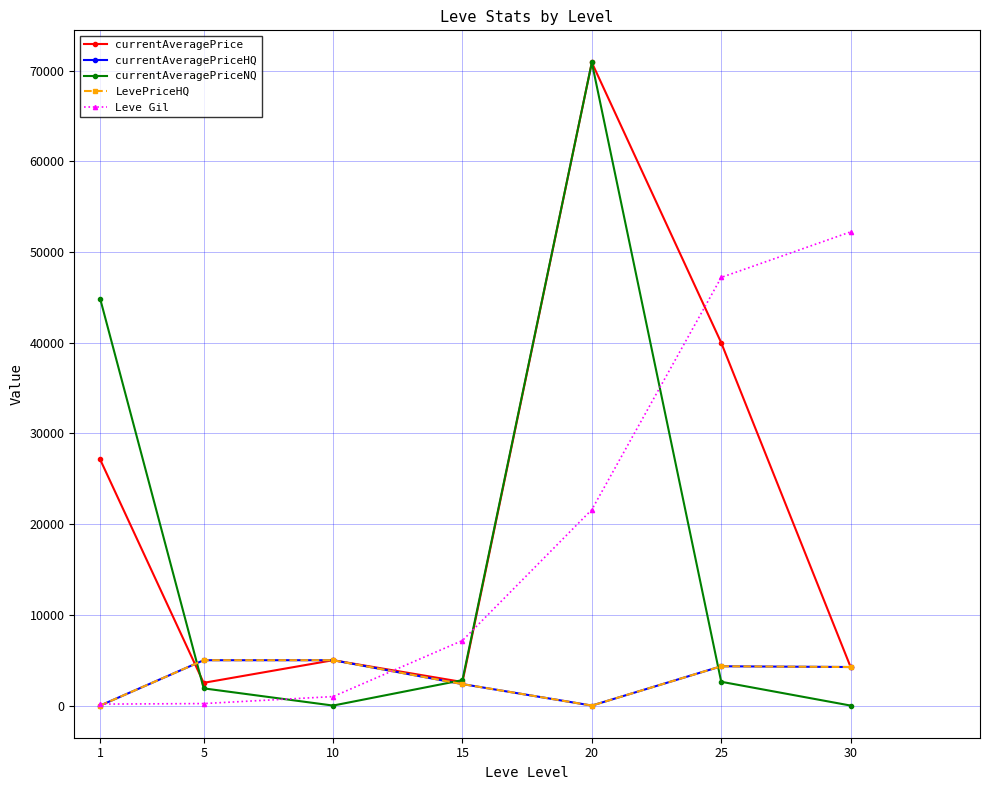

Does the chart have visible grid lines?

Yes